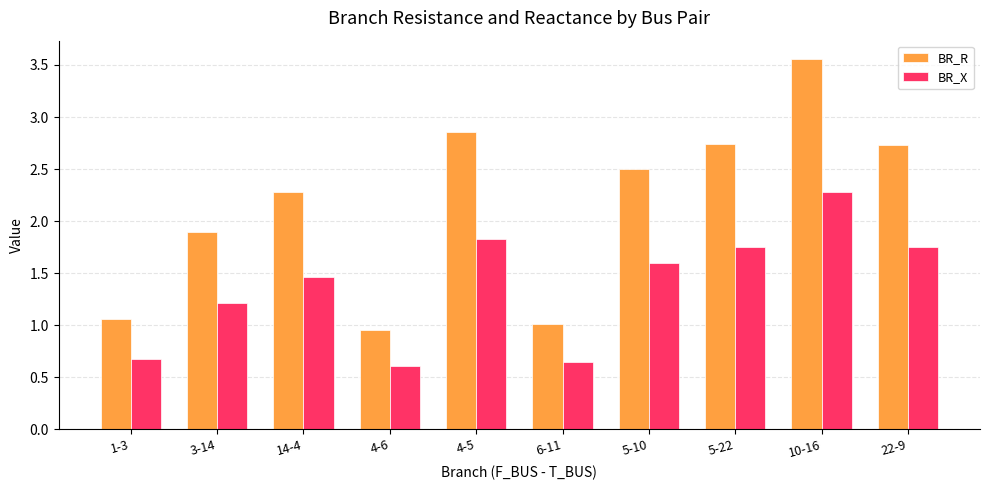

Which series has the largest total across all categories?

BR_R